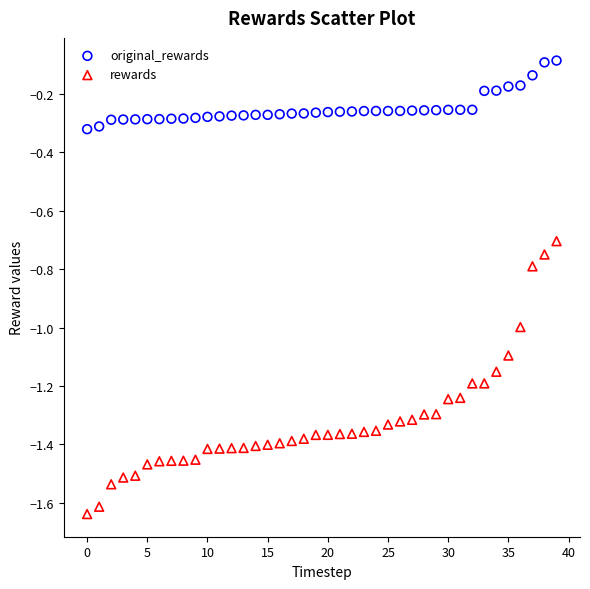

Which series has the largest Y range (max minus min)?

rewards